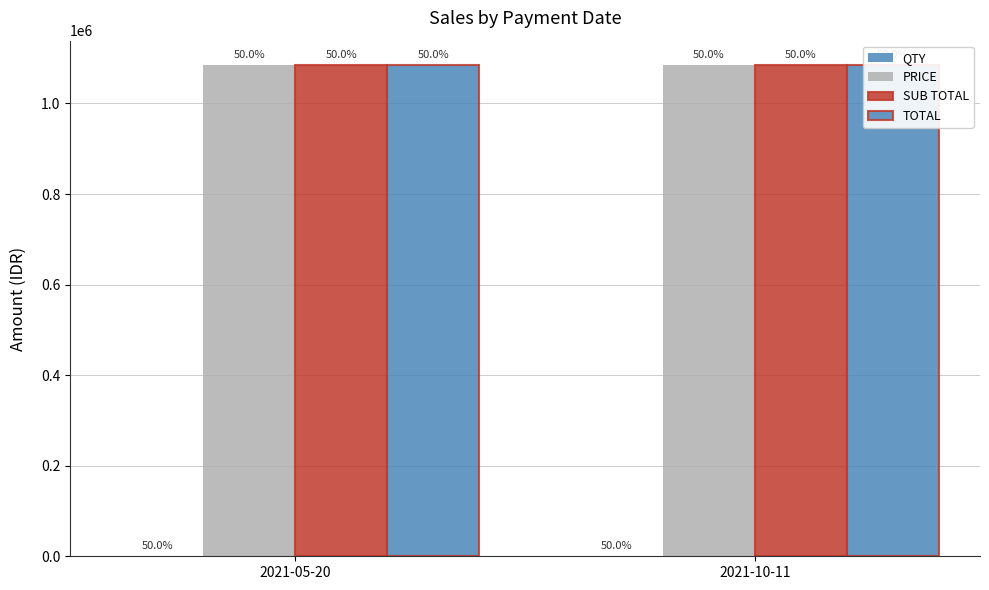

At which category is the sum across all series the highest?

2021-05-20